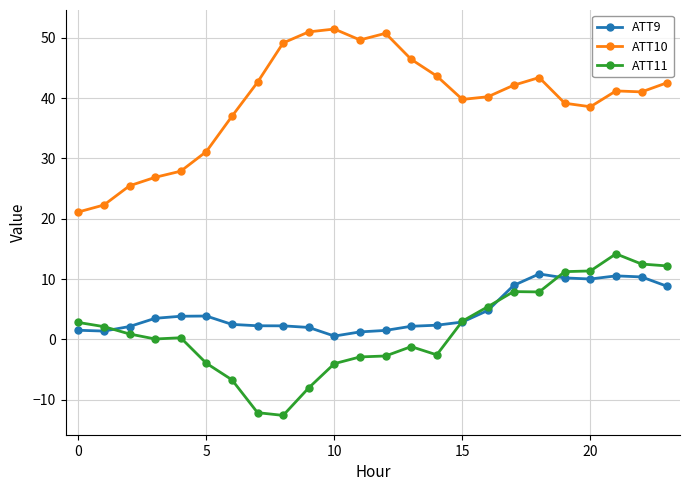

True or false: ATT9 has more than 1 points higher than both neighbors.

True